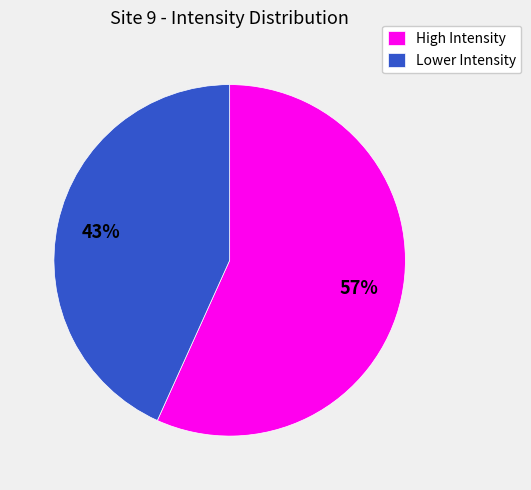

Which slice is the largest?

High Intensity